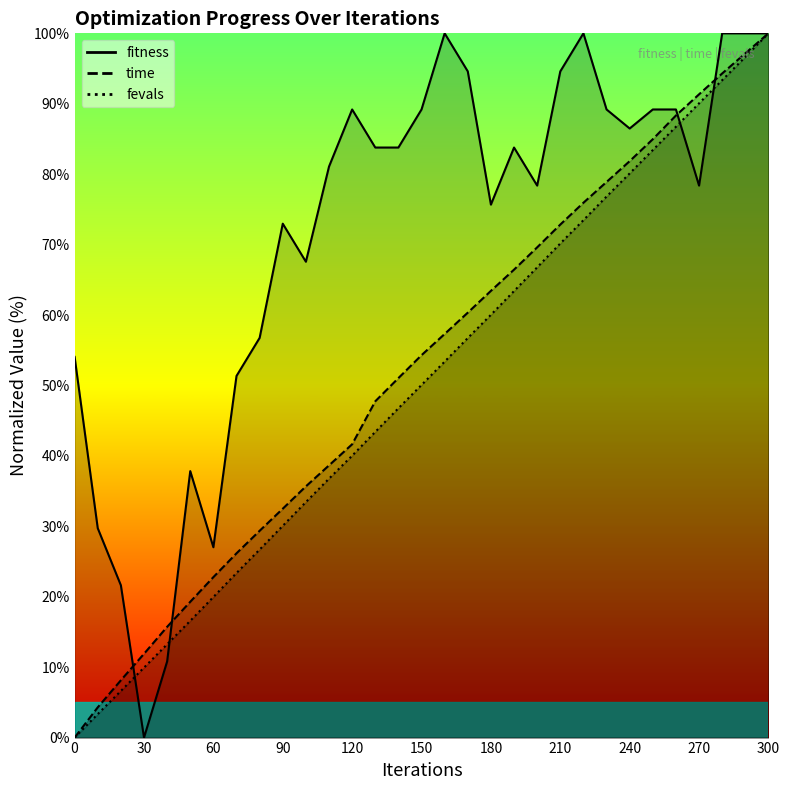

Read the fitness value at 300.

100.0